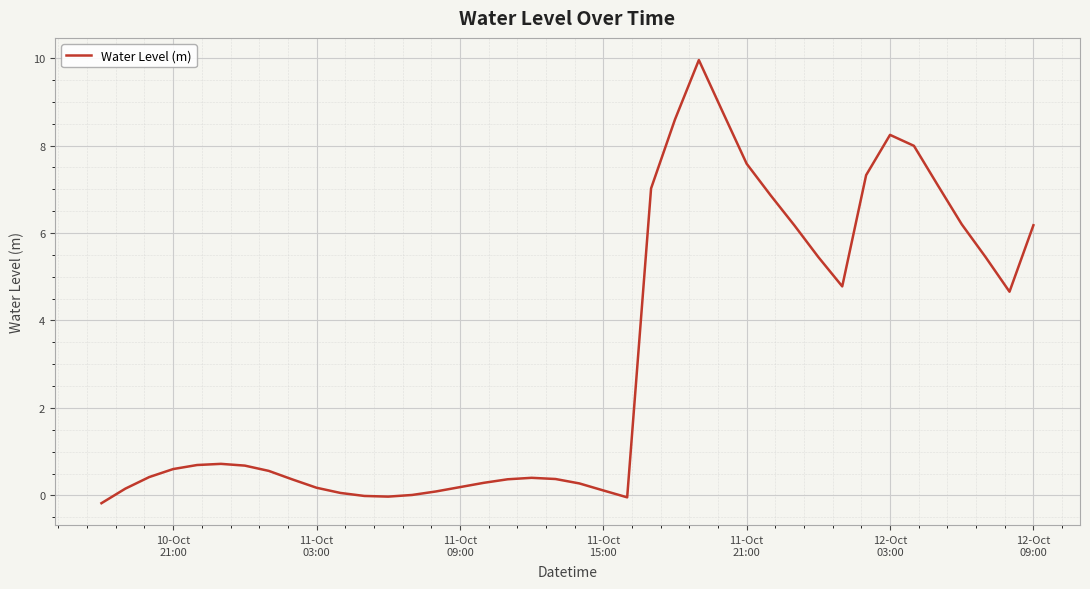

What is the difference between the maximum and minimum values?

10.1